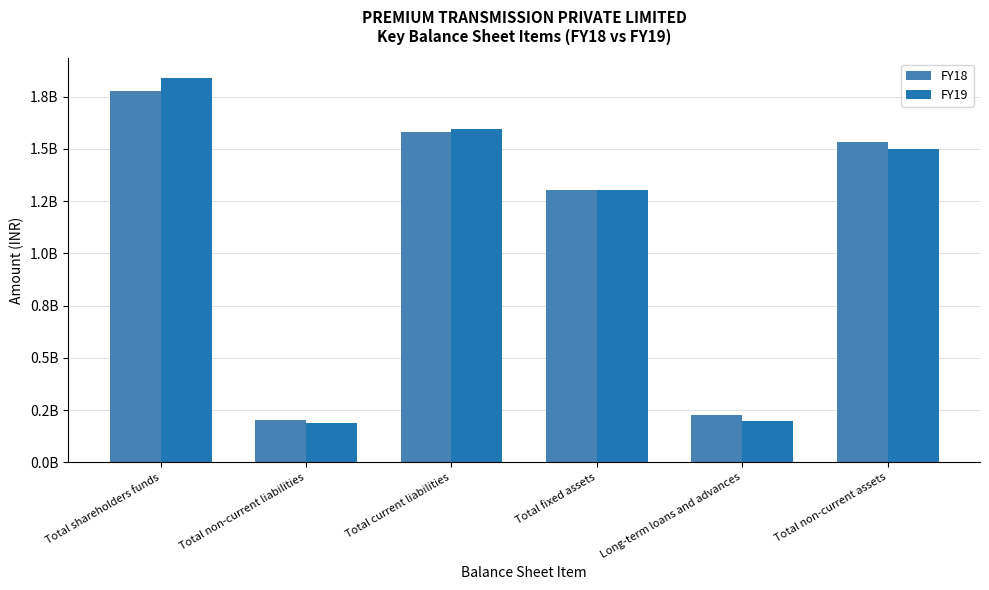

Are the bars horizontal?

No